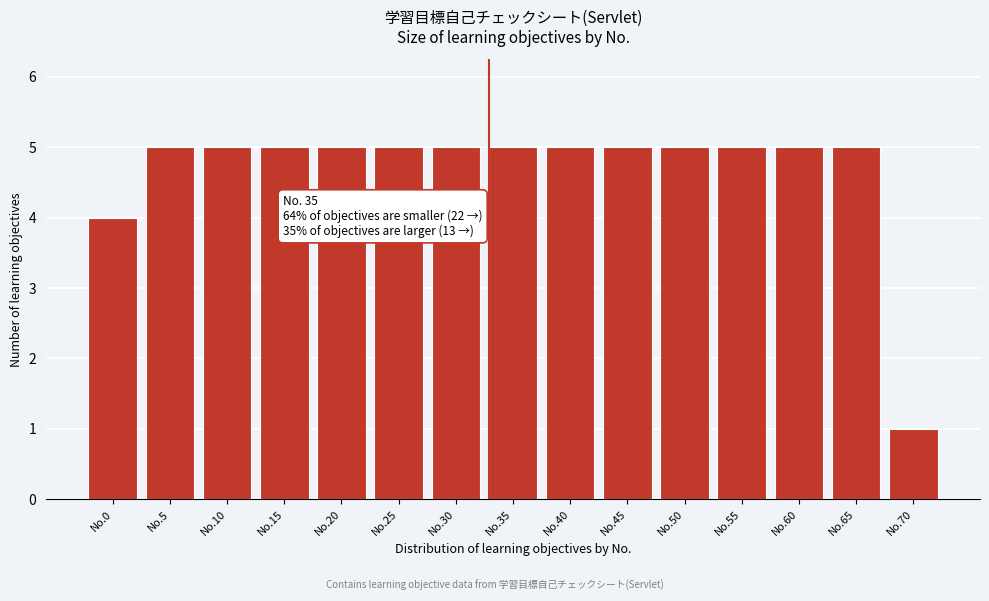

Reading left to right, list all the values displayed in this chart.

No.0=4	No.5=5	No.10=5	No.15=5	No.20=5	No.25=5	No.30=5	No.35=5	No.40=5	No.45=5	No.50=5	No.55=5	No.60=5	No.65=5	No.70=1